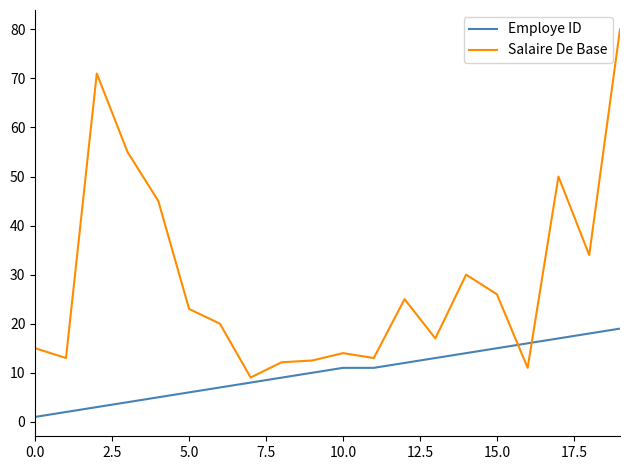

What is the difference between the second highest and second lowest values in the Employe ID series?

16.0